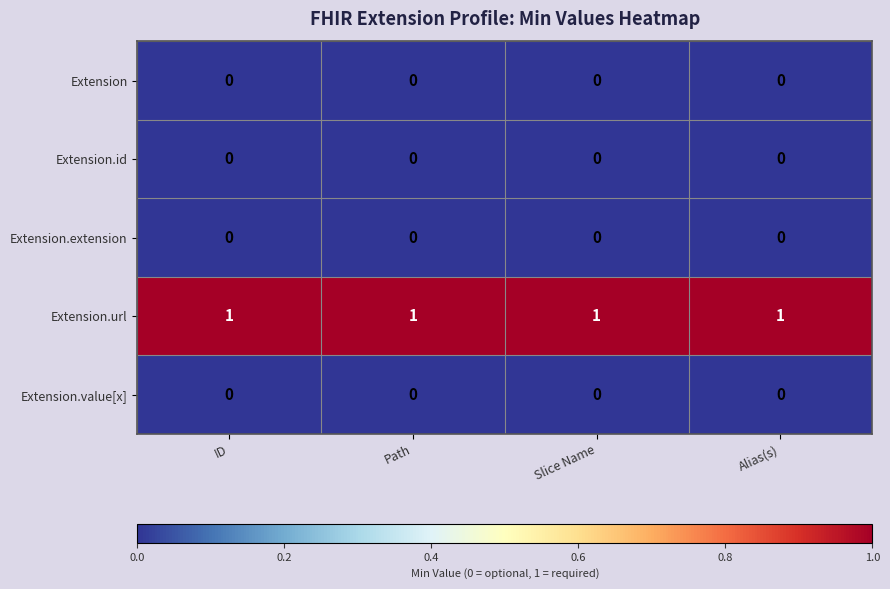

Which series has the largest total across all categories?

Extension.url